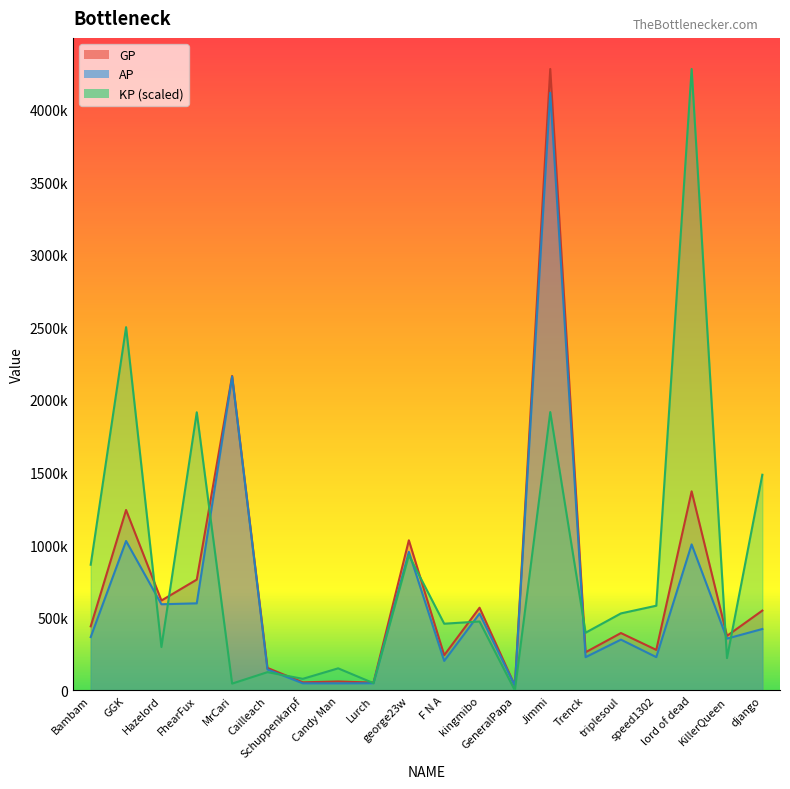

At which category does AP reach its first local peak?

GGK